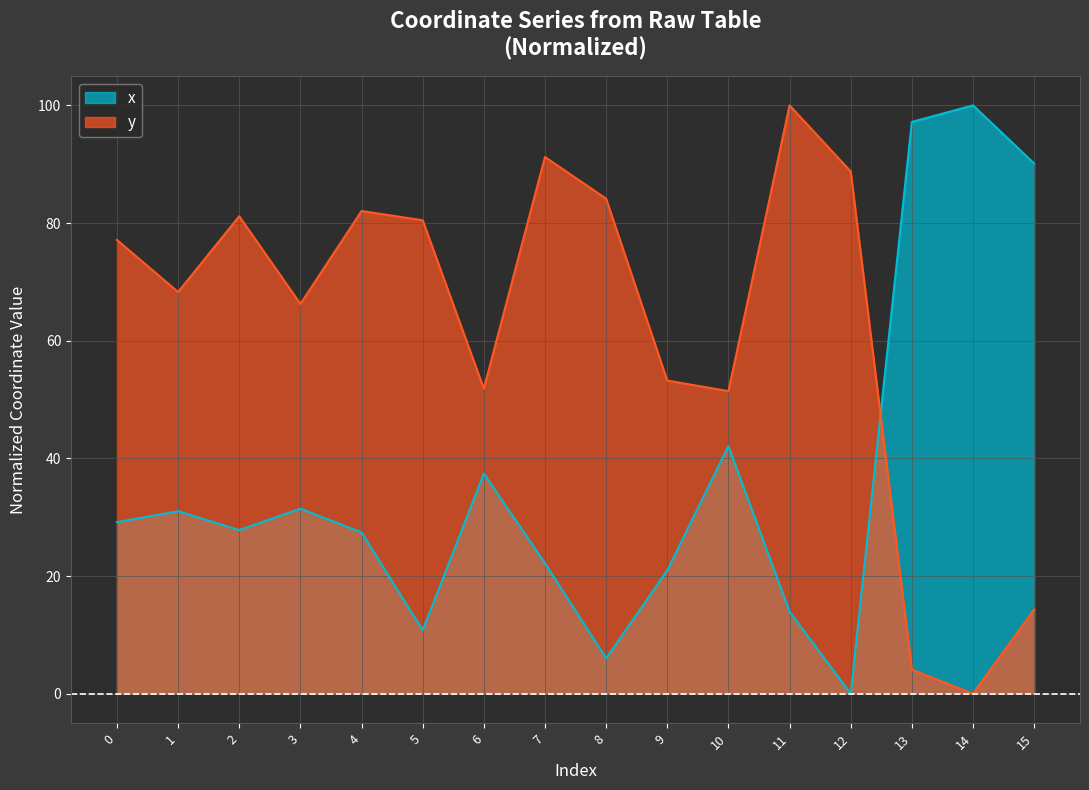

True or false: x has a value of 27.4 at 4.

True